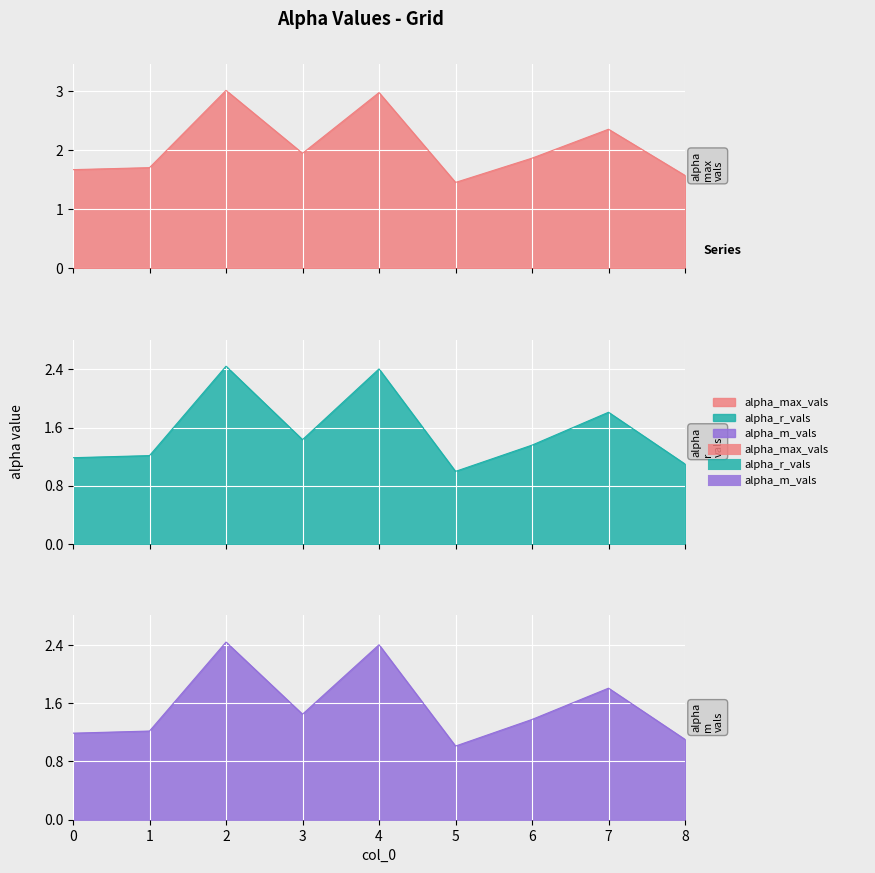

What are all the series names shown in the legend?

alpha_max_vals, alpha_r_vals, alpha_m_vals